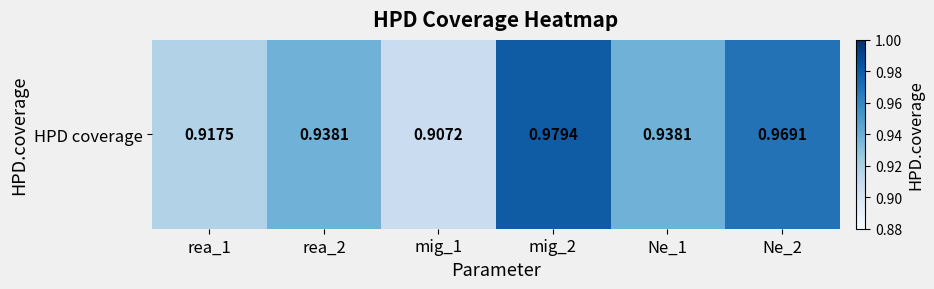

Reading left to right, what are all the values shown in this chart?

rea_1=0.9	rea_2=0.9	mig_1=0.9	mig_2=1.0	Ne_1=0.9	Ne_2=1.0